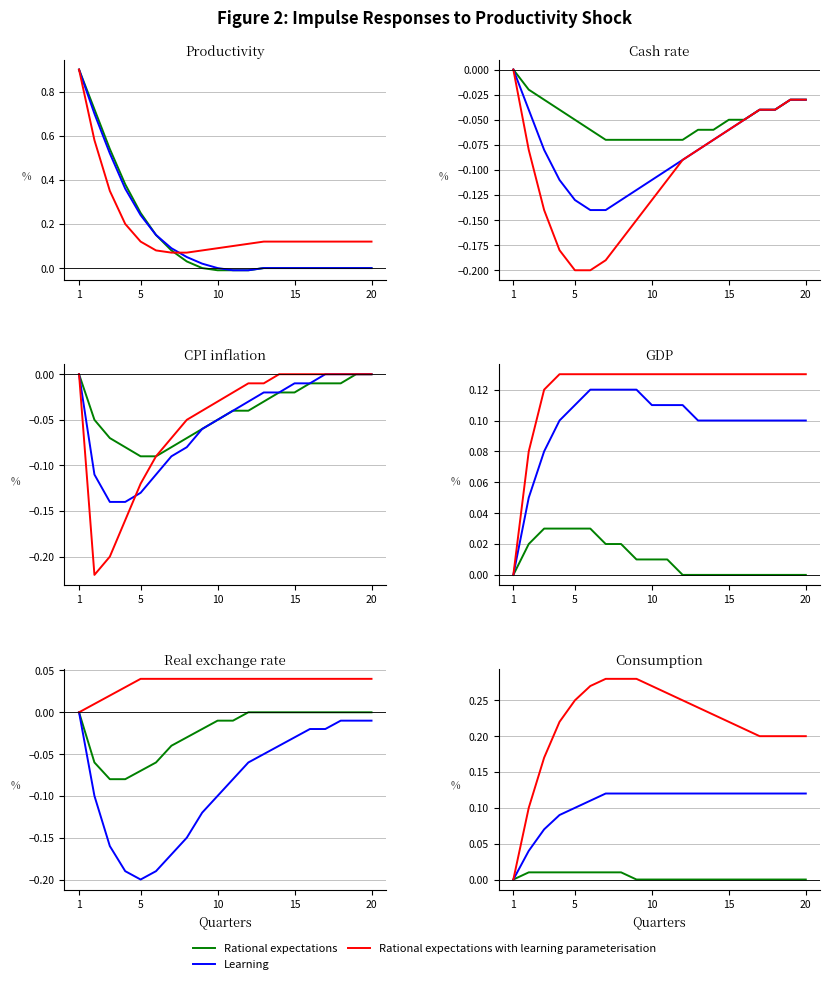

Which series has the largest range (max minus min)?

Rational expectations with learning parameterisation